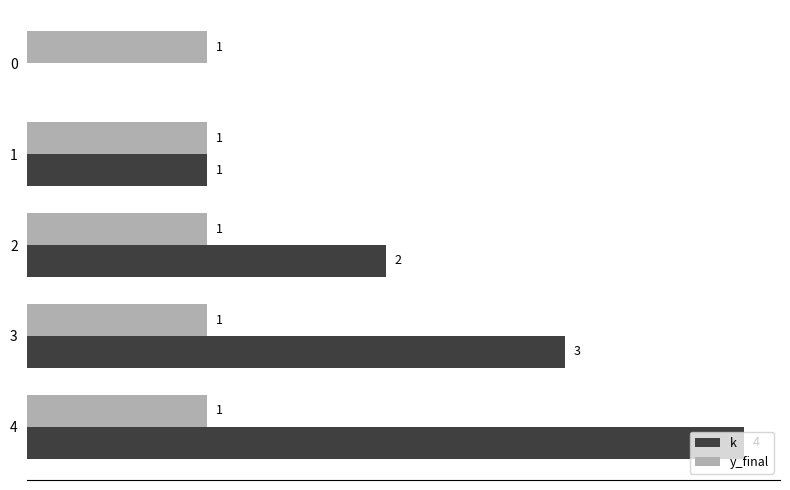

Which series has the largest total across all categories?

k